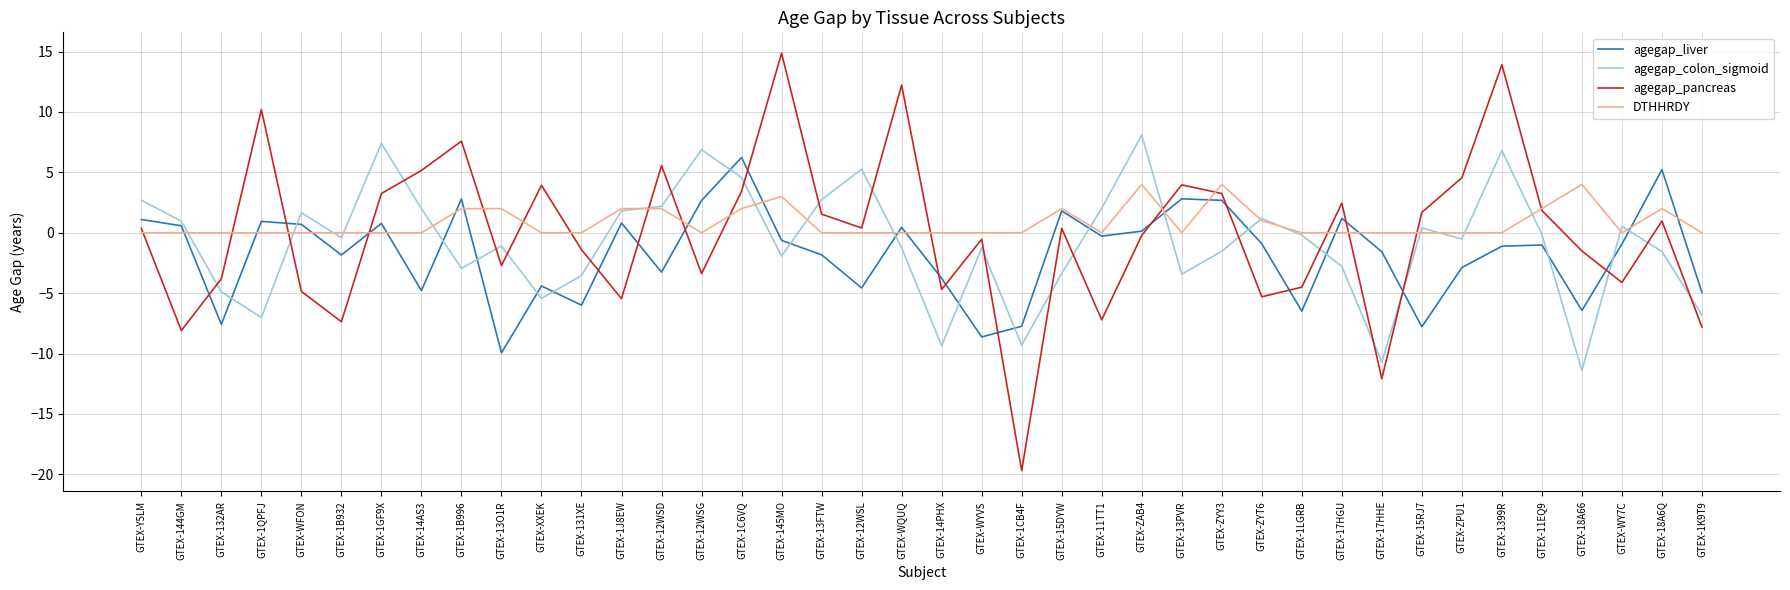

Is the value of agegap_colon_sigmoid at GTEX-XXEK greater than the value of agegap_pancreas at GTEX-18A66?

No